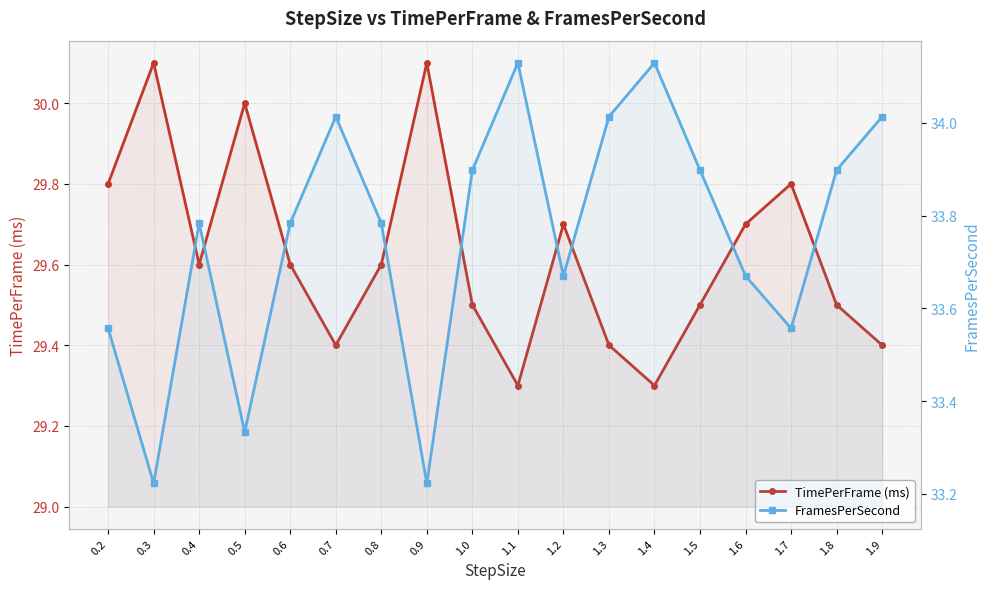

True or false: TimePerFrame (ms) and FramesPerSecond cross at least once.

False